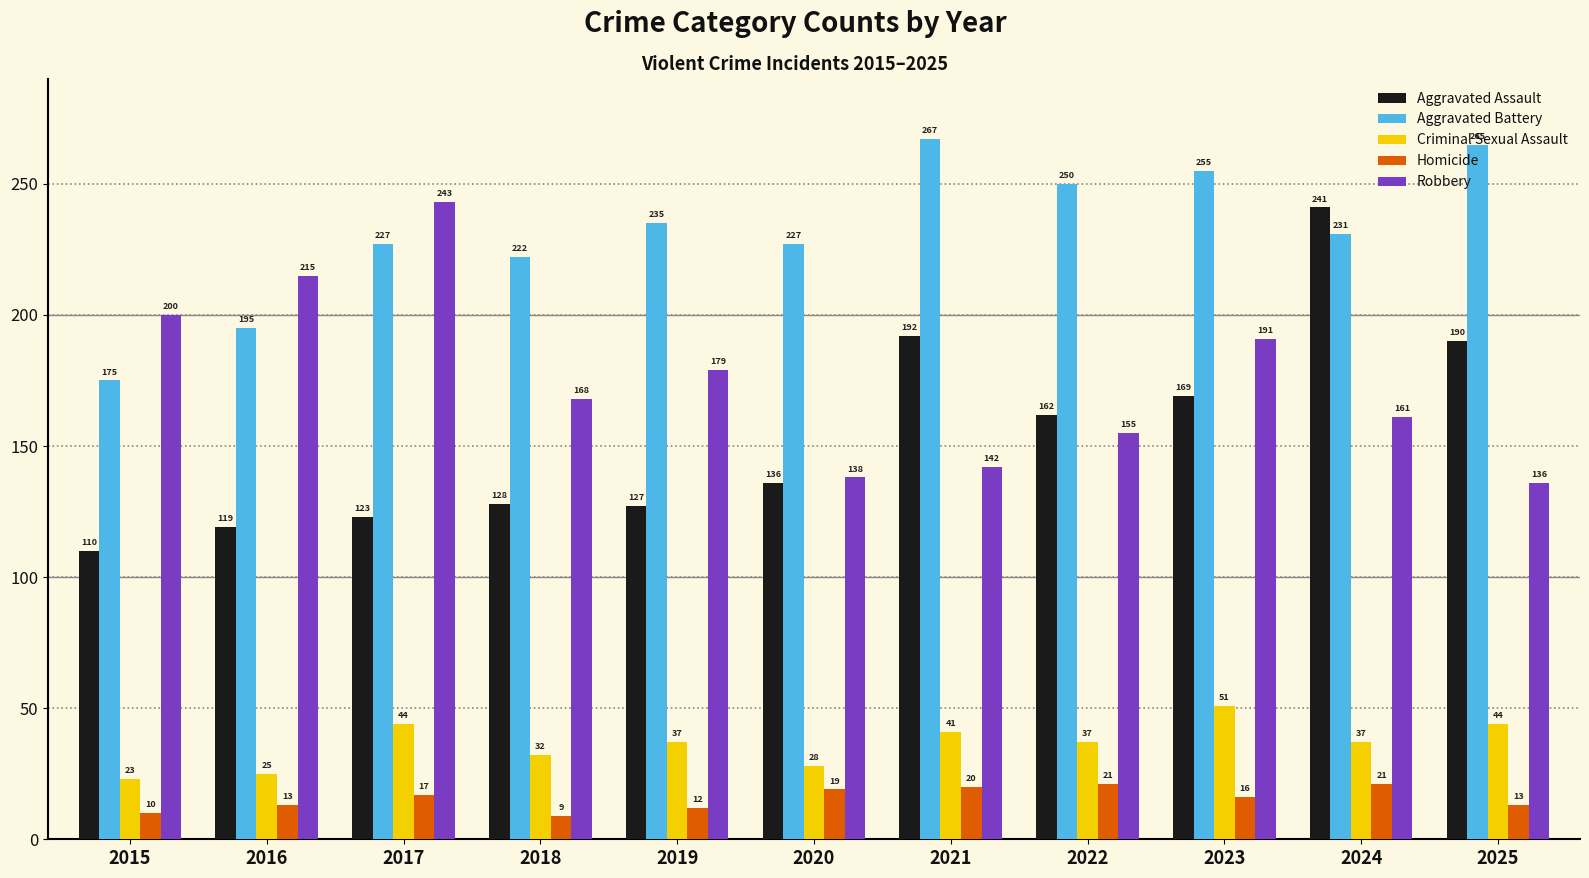

What is the value of the Robbery bar at the 3rd from the left?

243